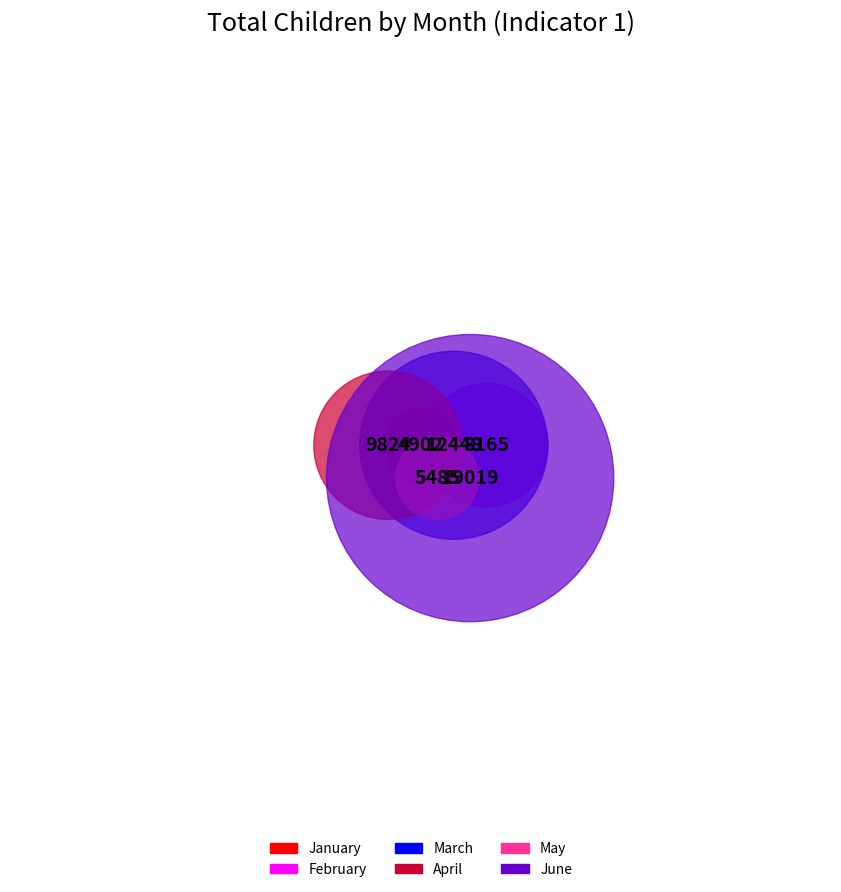

Approximately how many times larger is the value at March compared to April?

1.3